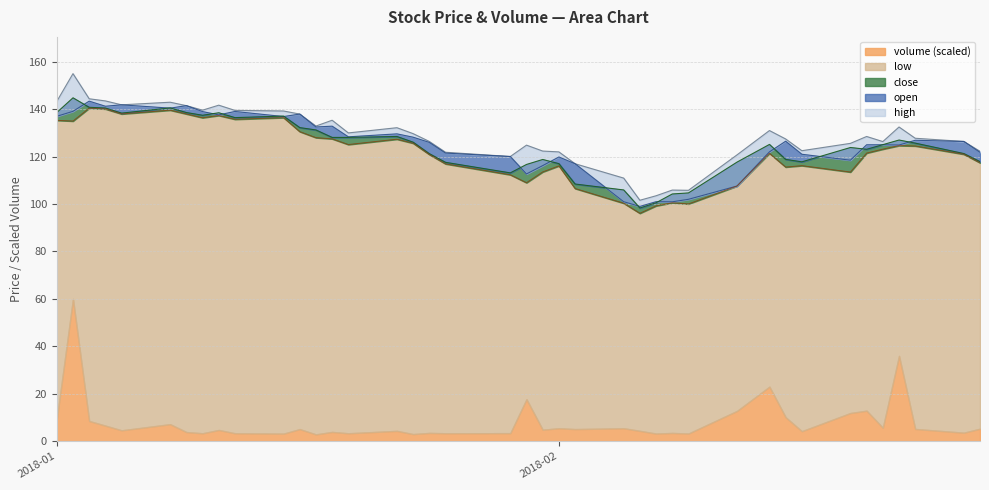

Is it true that high equals 32.2 at 2018-01-25?

False